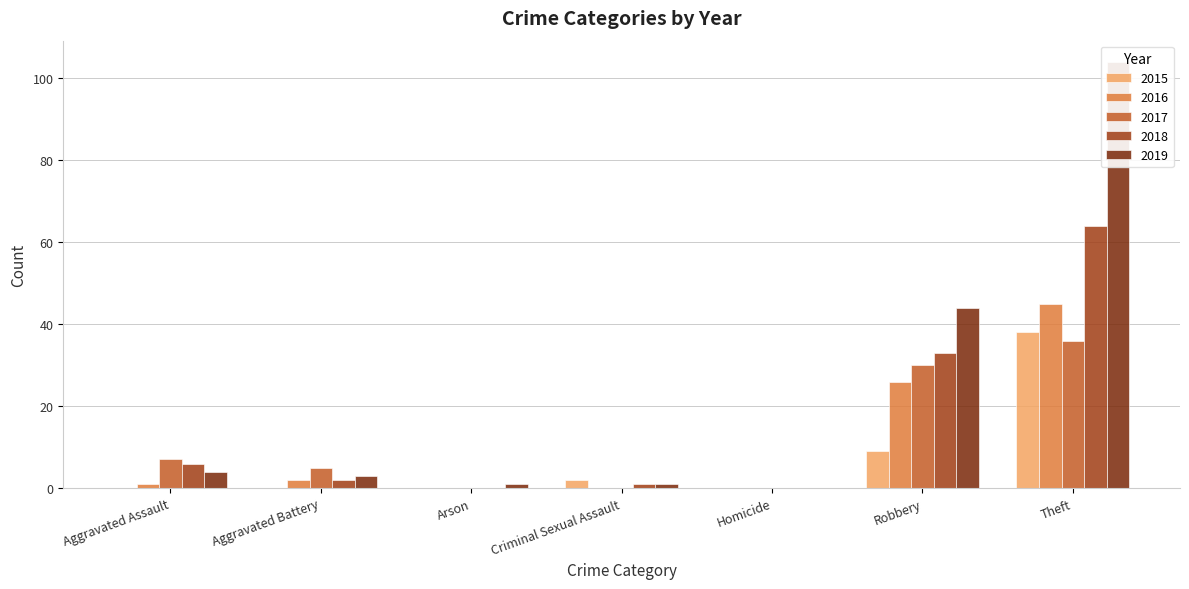

What is the difference between the highest and lowest values at Aggravated Assault?

7